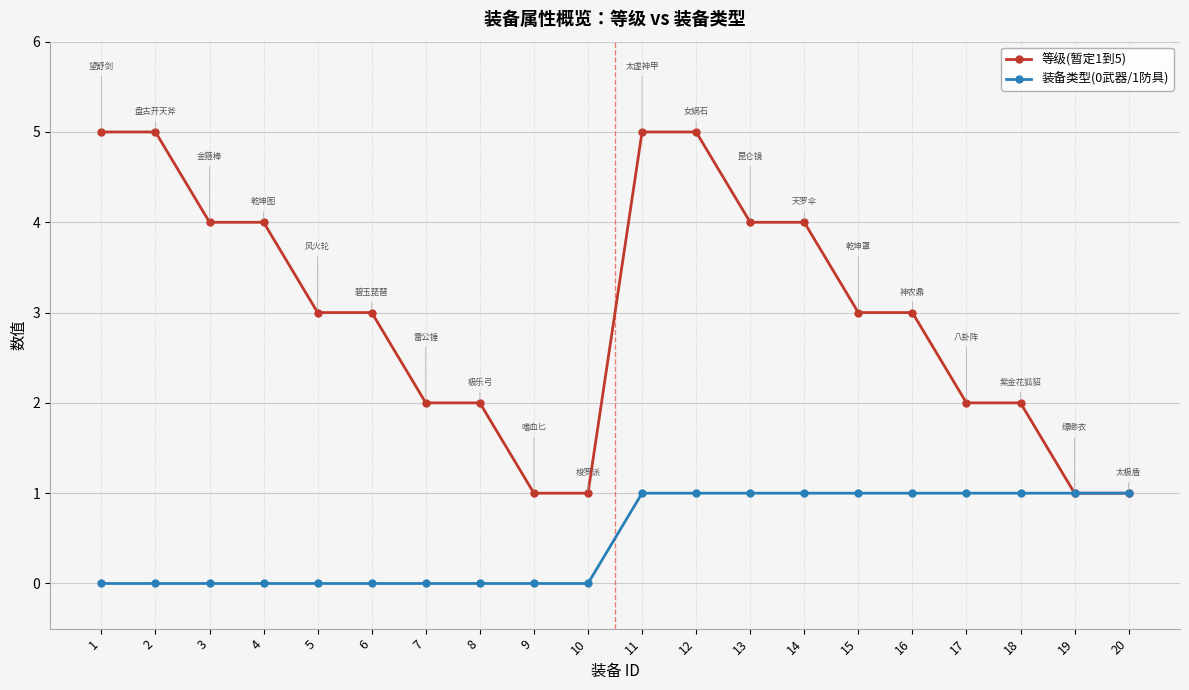

Is the value of 等级(暂定1到5) at 2 greater than the value of 装备类型(0武器/1防具) at 18?

Yes